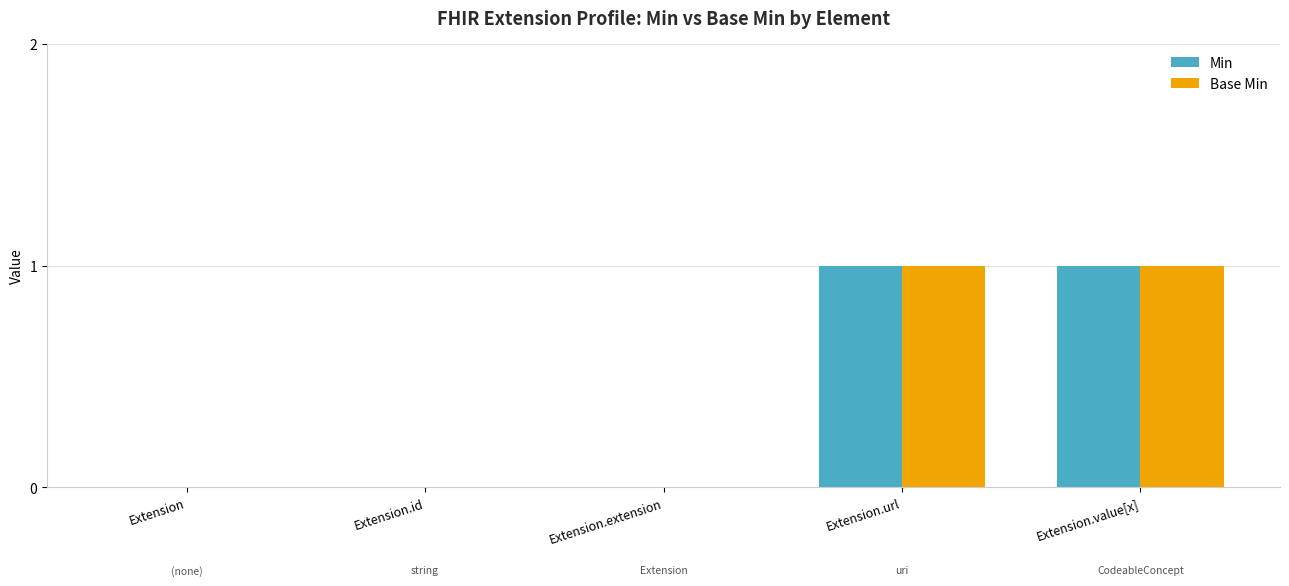

The value of Min at Extension.value[x] is 0. True or false?

False